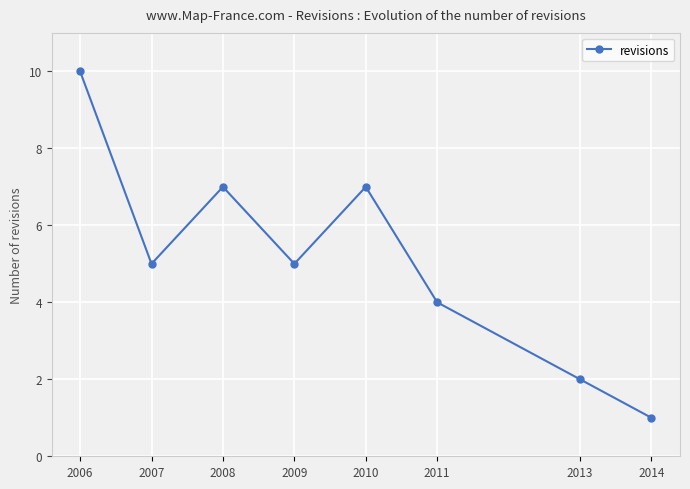

What is the ratio of the value at 2010 to the value at 2006?

0.7